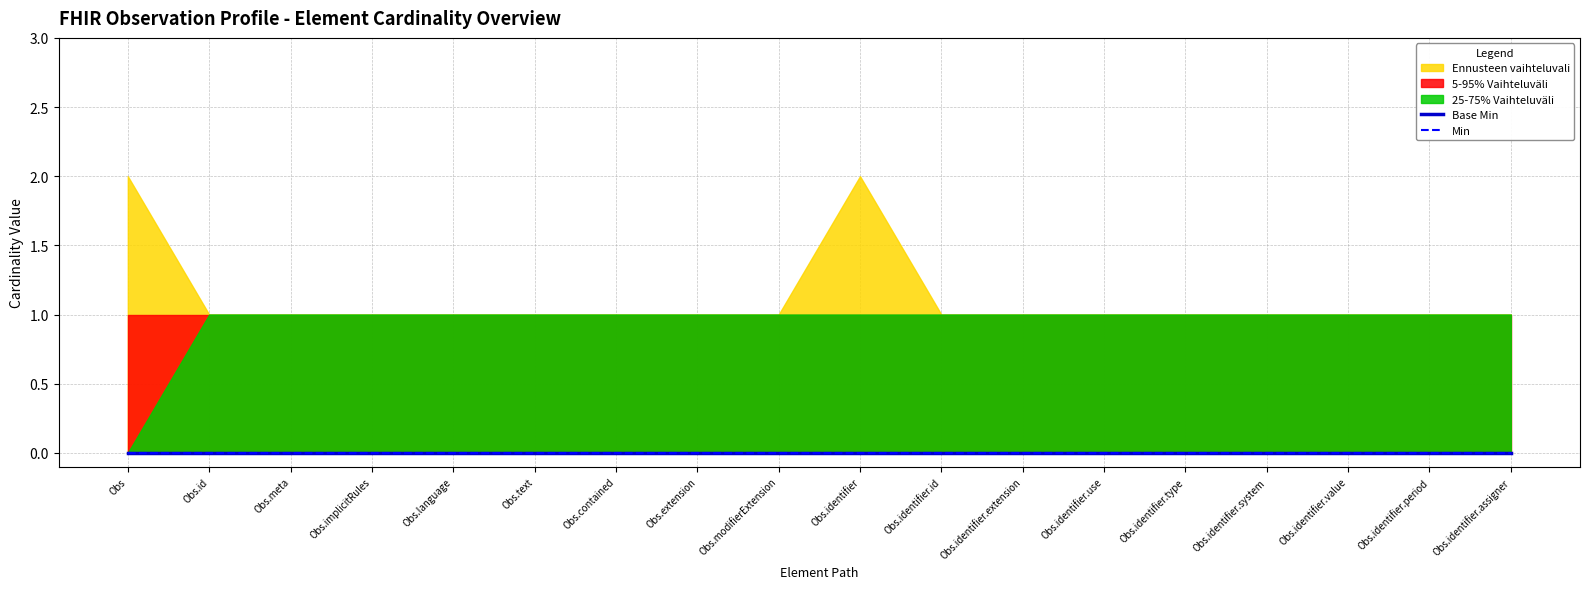

What is the lowest value of the Ennusteen vaihteluvali Upper series?

1